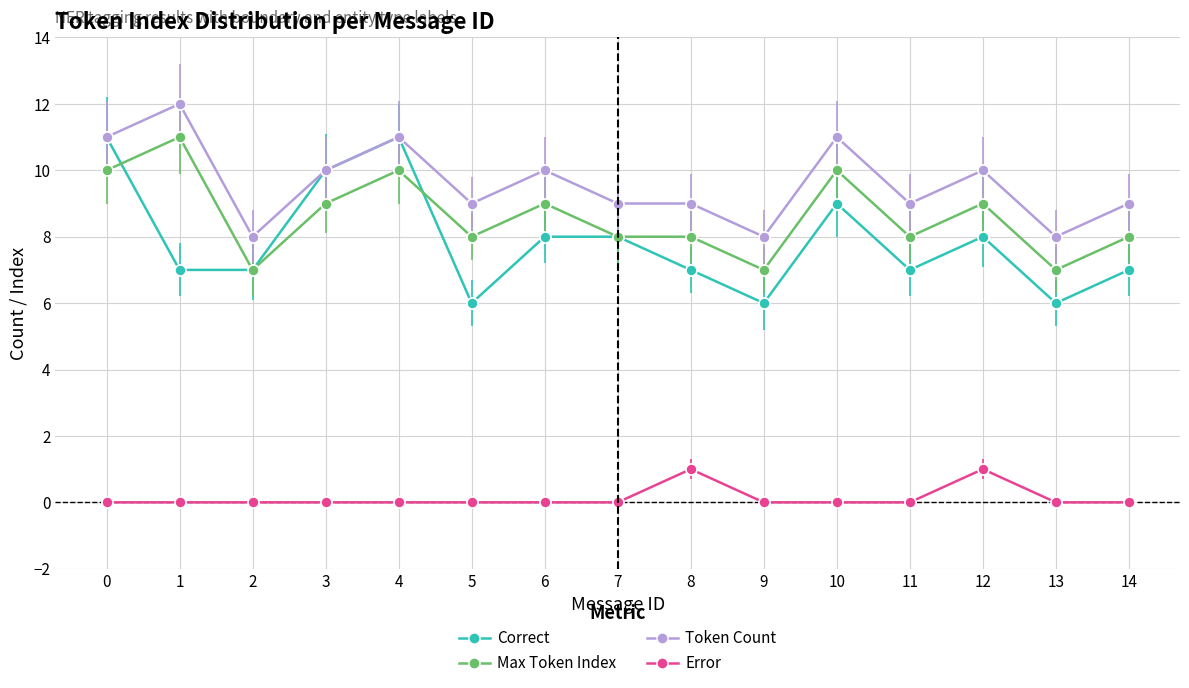

True or false: Max Token Index has more than 2 interior local peaks.

True